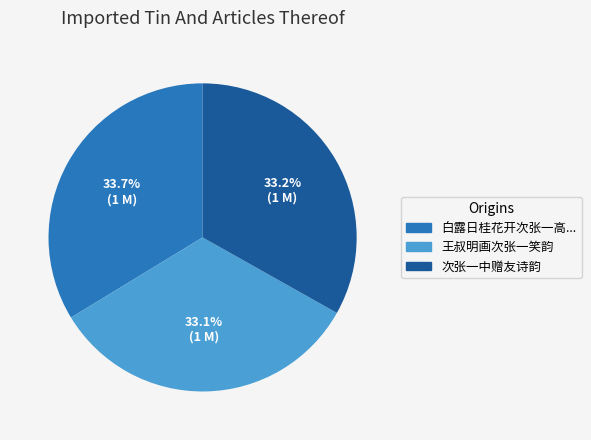

Is there any slice that represents more than half of the pie?

No